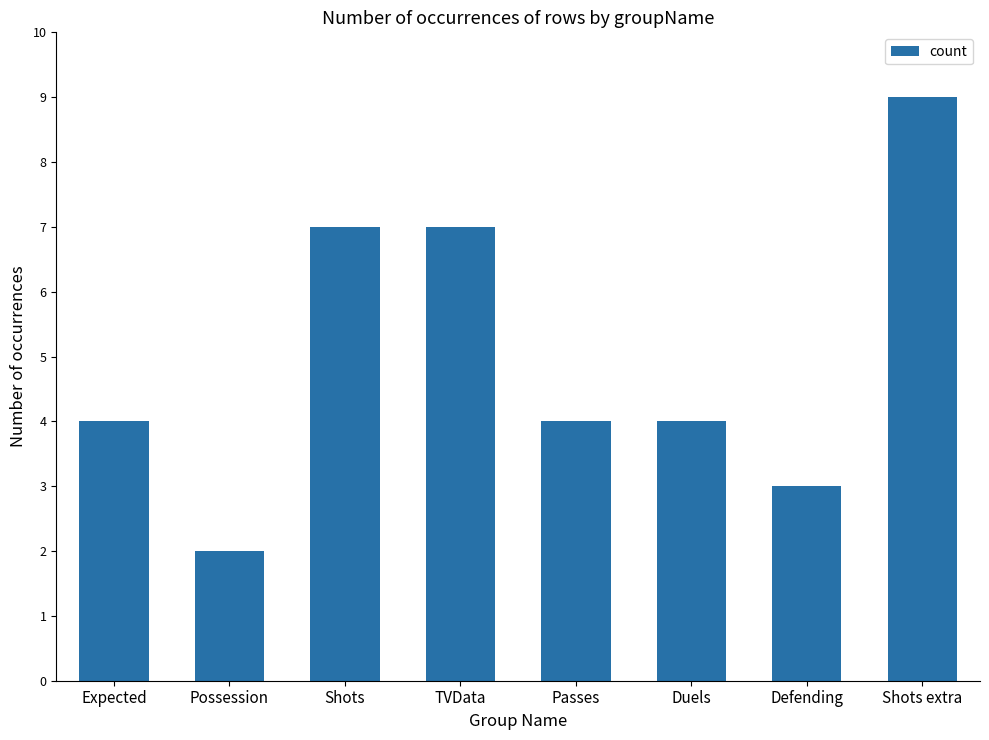

How many bars are there in total?

8